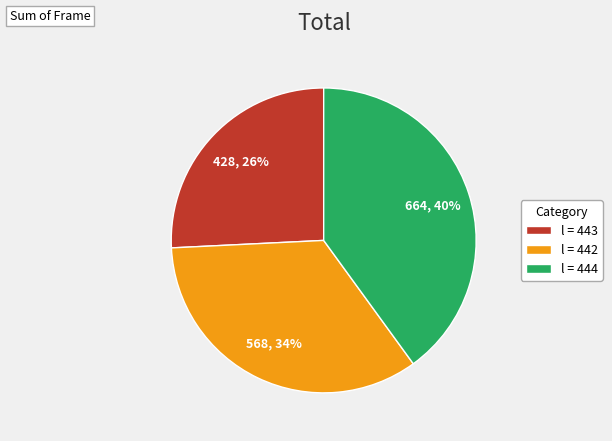

Is the sum of l = 444 and l = 443 greater than half?

Yes